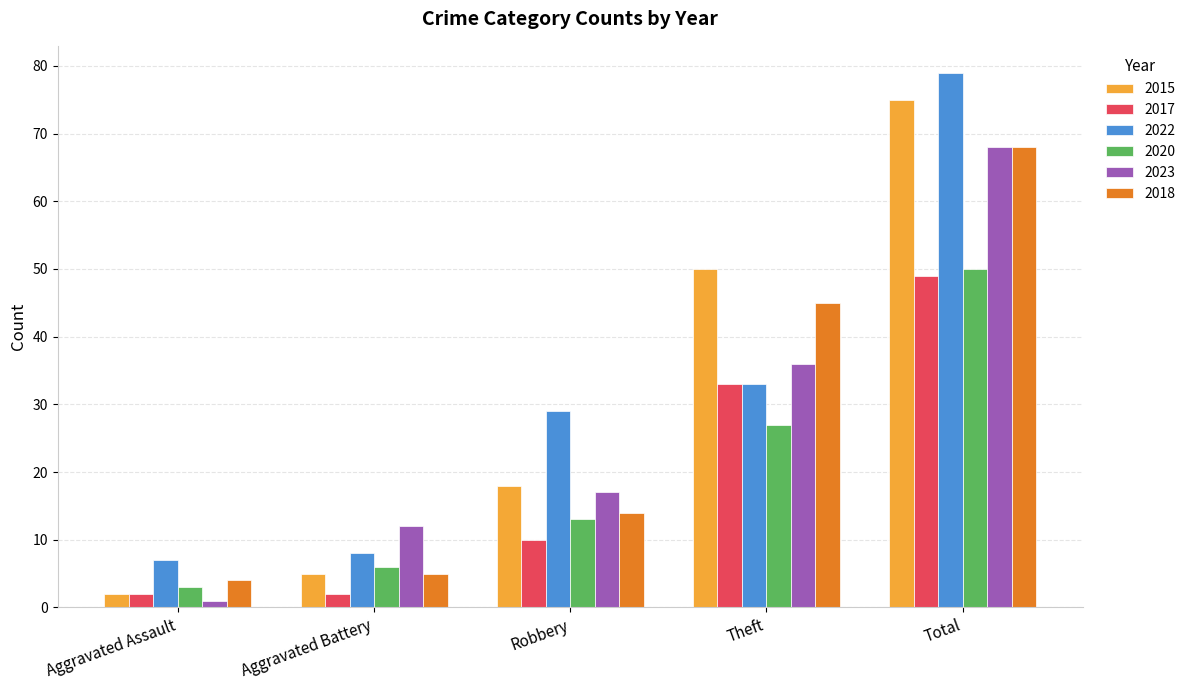

What is the greatest value displayed?

79